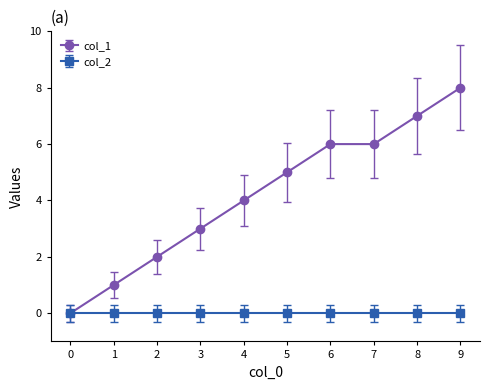

How many series are shown in this chart?

2